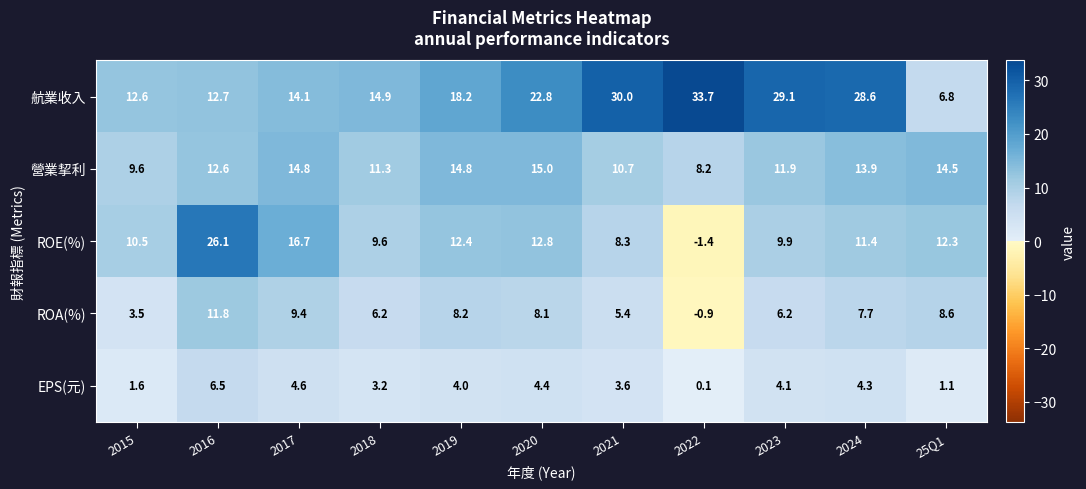

What is the total value across all series at 2020?

63.1